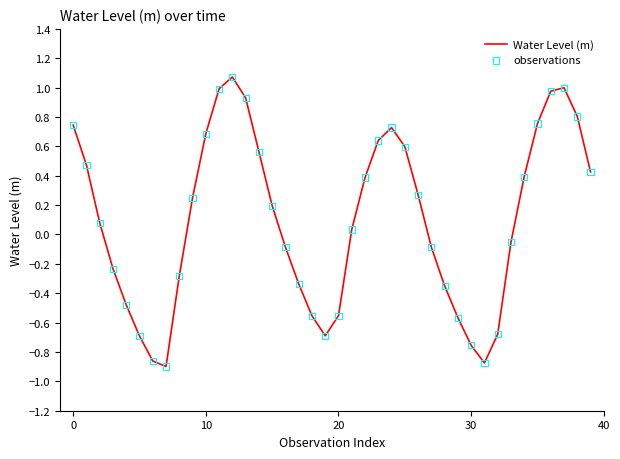

What is the difference between the maximum and minimum values?

2.0